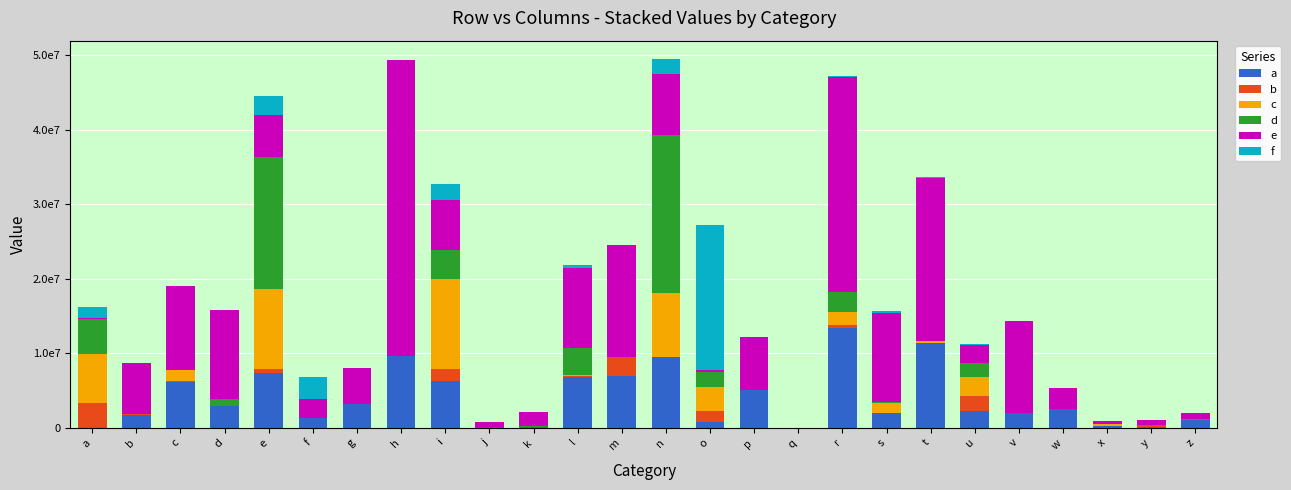

What are all the series names shown in the legend?

a, b, c, d, e, f